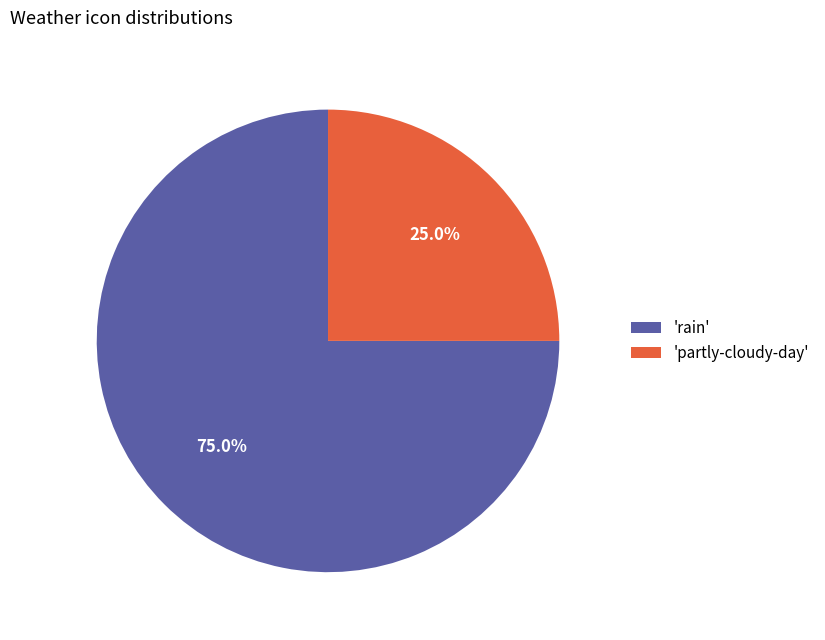

Combined, do 'rain' and 'partly-cloudy-day' account for over 50%?

Yes